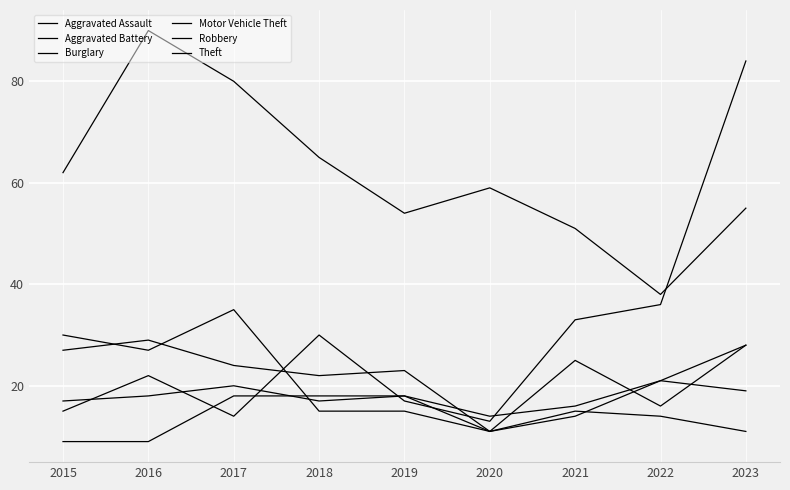

Which category has the lowest value in the Burglary series?

2020